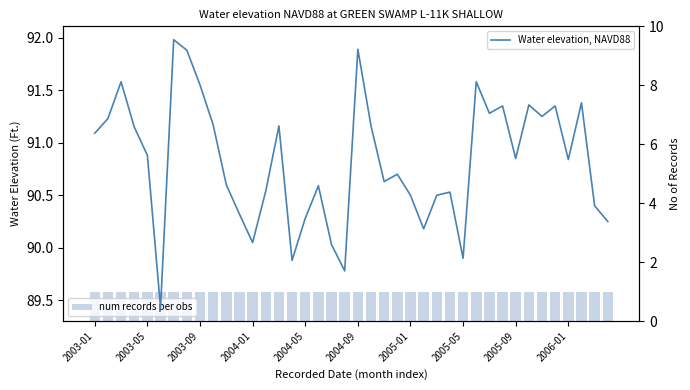

List the series in order of their peak value, lowest first.

num records per obs, Water elevation, NAVD88